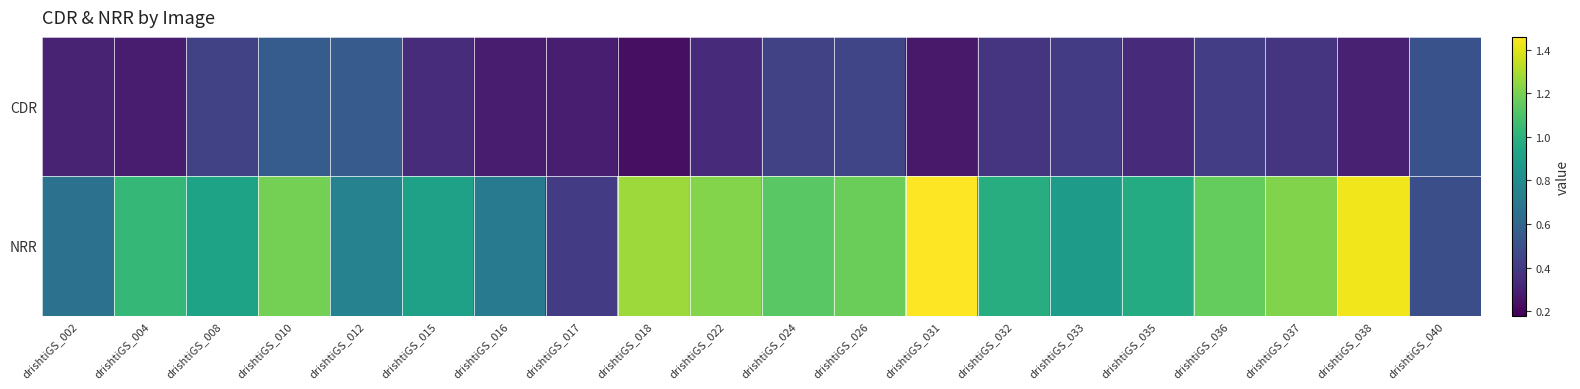

Which category has the highest value across all series?

drishtiGS_031